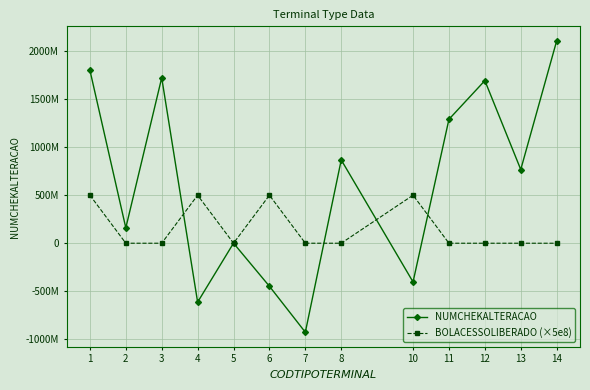

List the series in order of their overall mean, highest first.

NUMCHEKALTERACAO, BOLACESSOLIBERADO (×5e8)